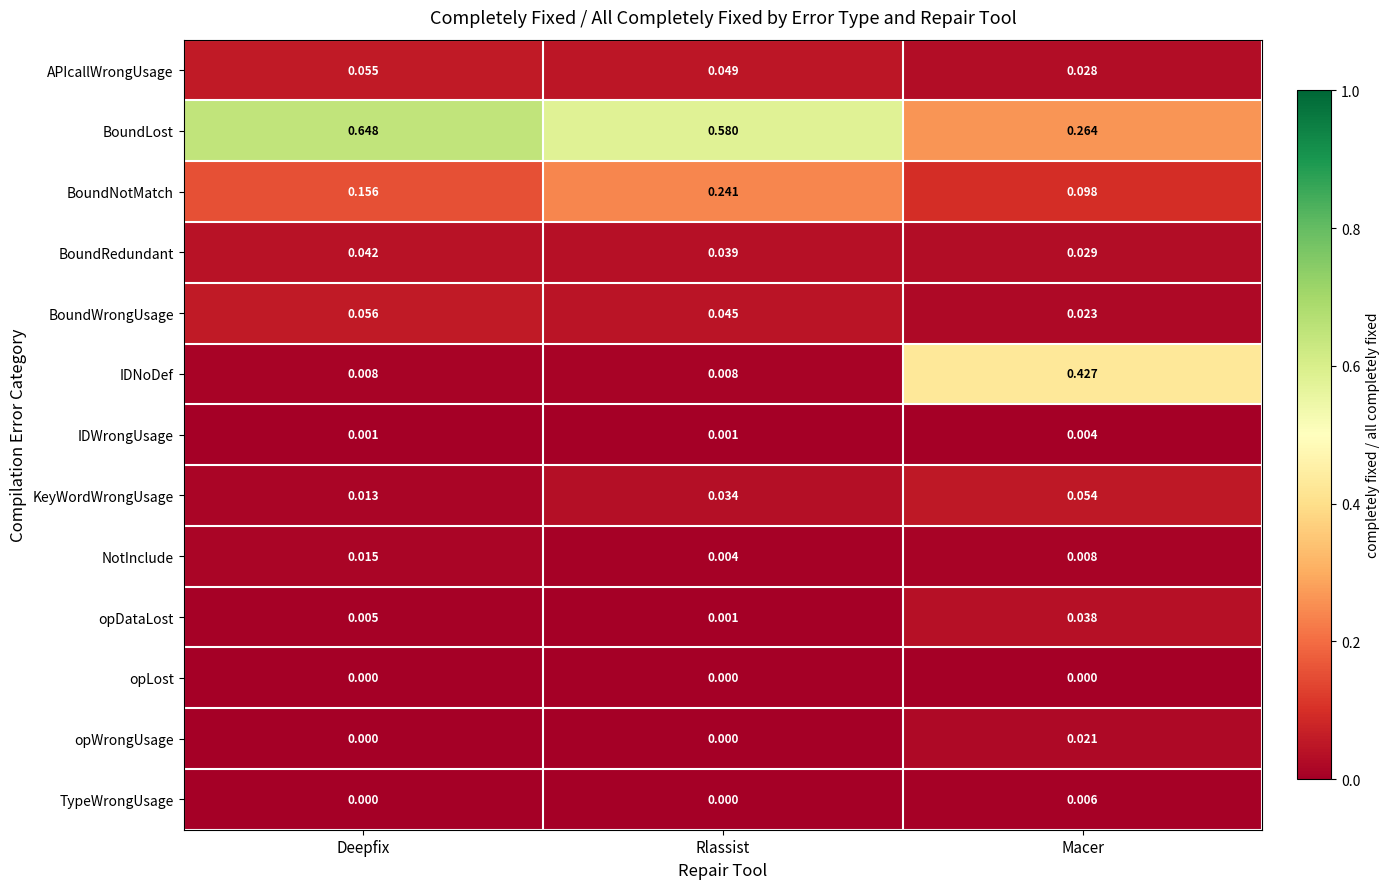

At which label does KeyWordWrongUsage reach its minimum?

Deepfix